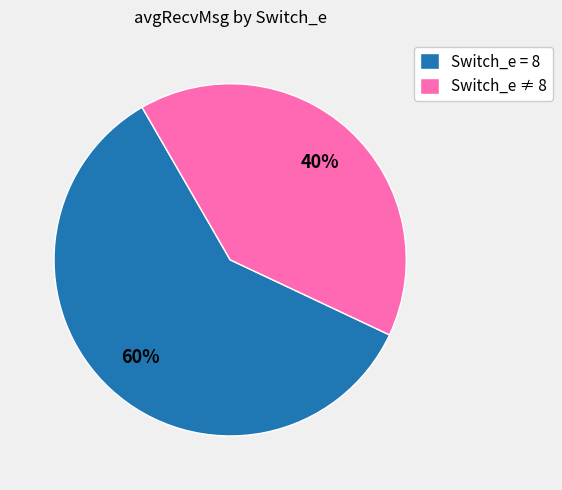

What percentage is the Switch_e = 8 slice, to the nearest percent?

60%